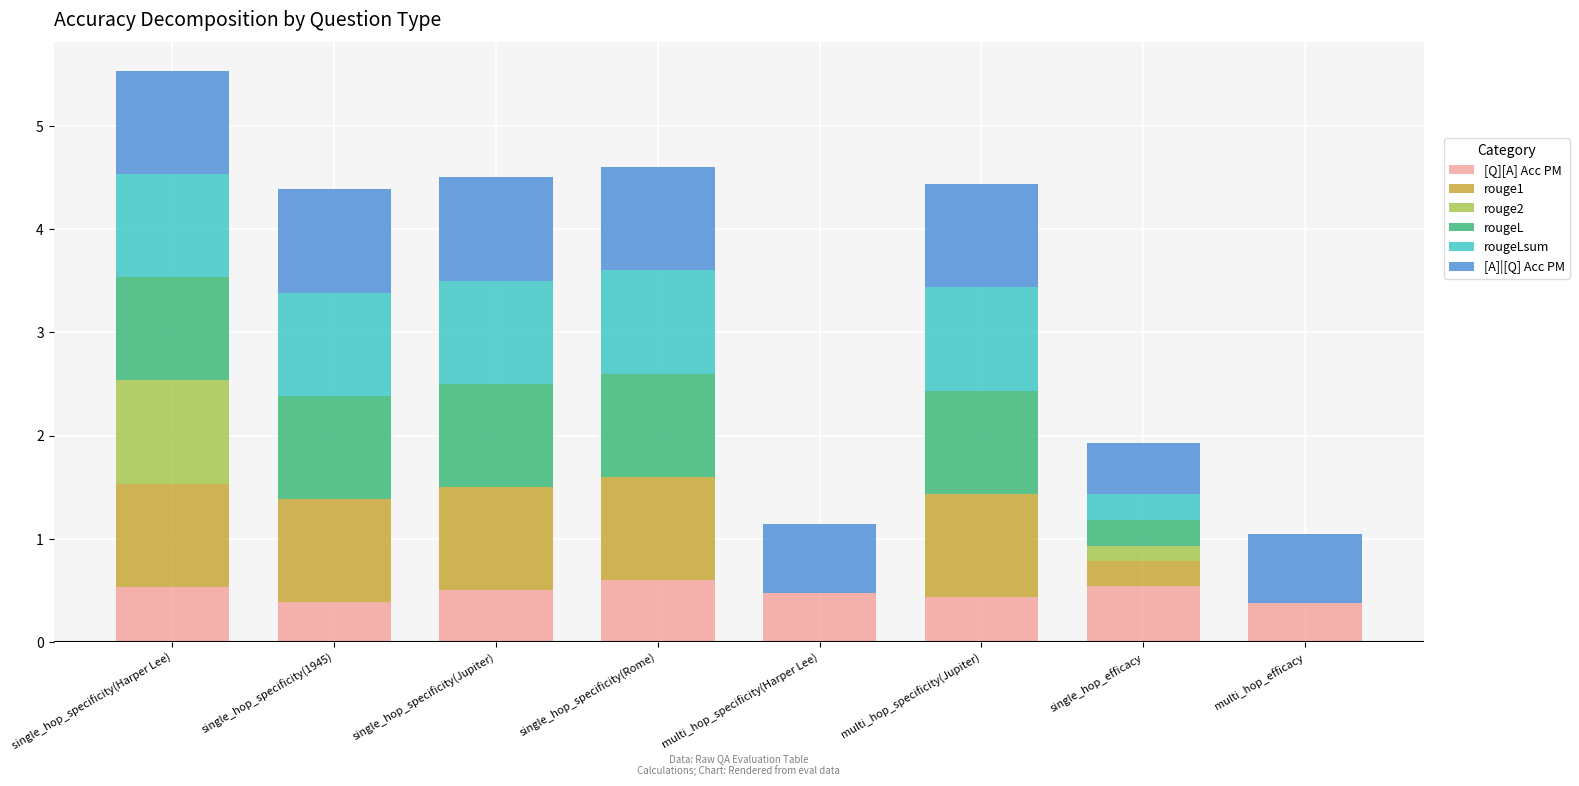

Are the bars grouped side by side (vs. stacked)?

No